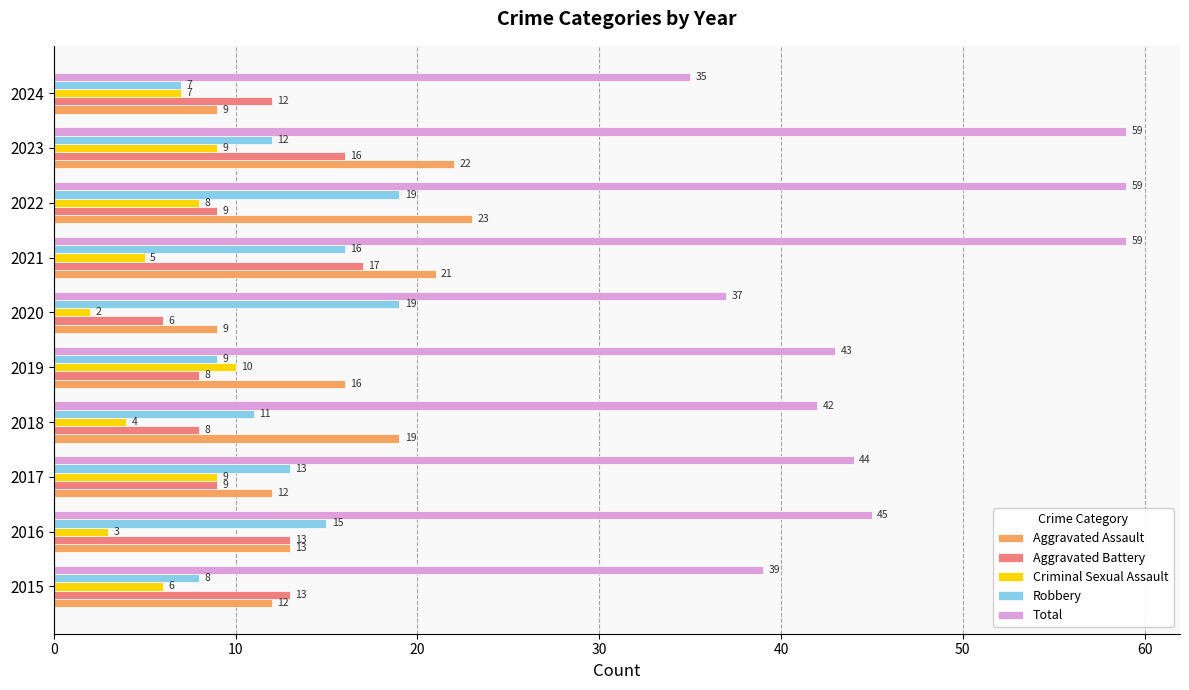

What is the minimum value for Robbery?

7